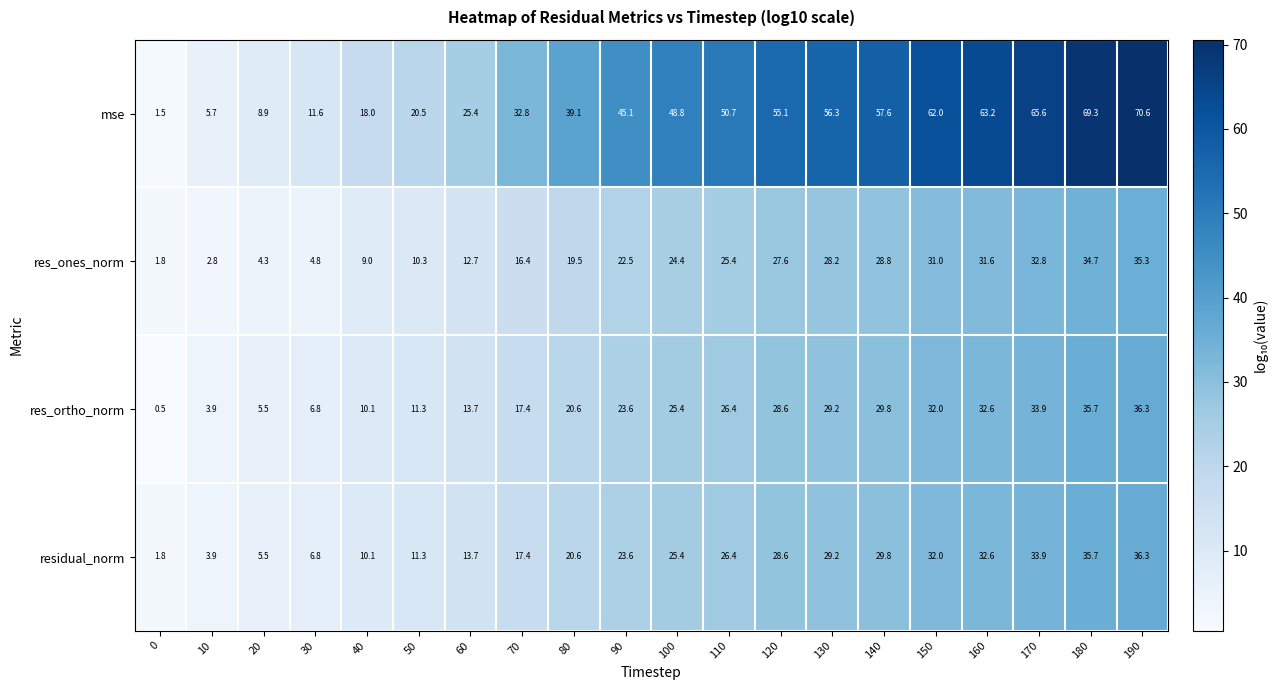

Which label corresponds to the largest value in the chart?

190